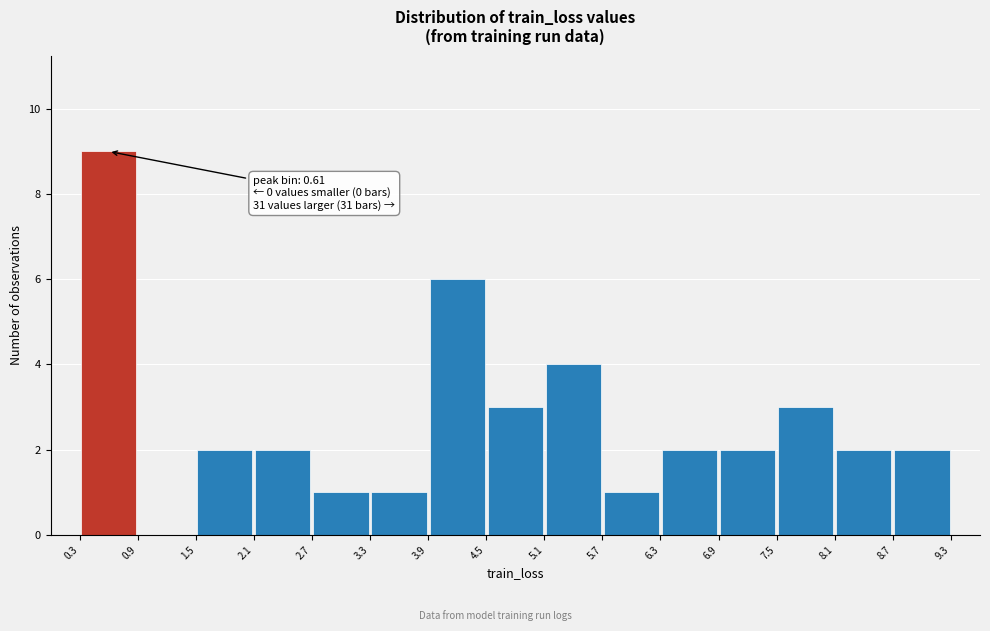

Over which range of the x-axis is the bar tallest?

0.3 to 0.9